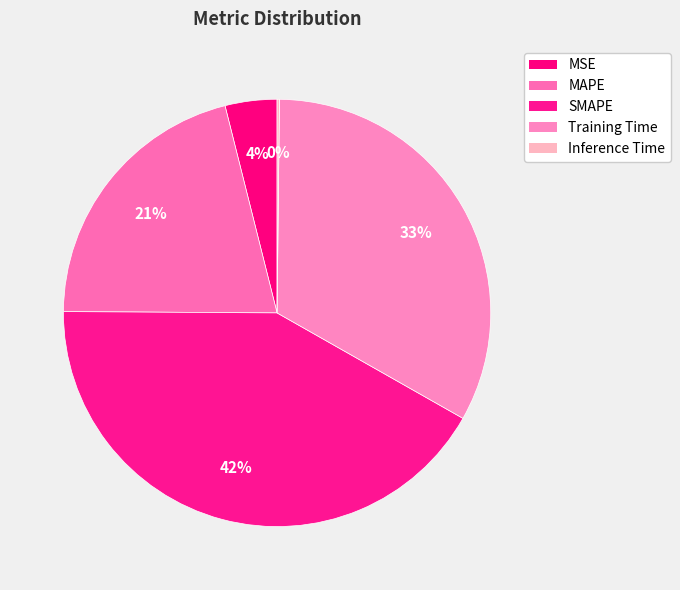

Does any single category account for the majority?

No